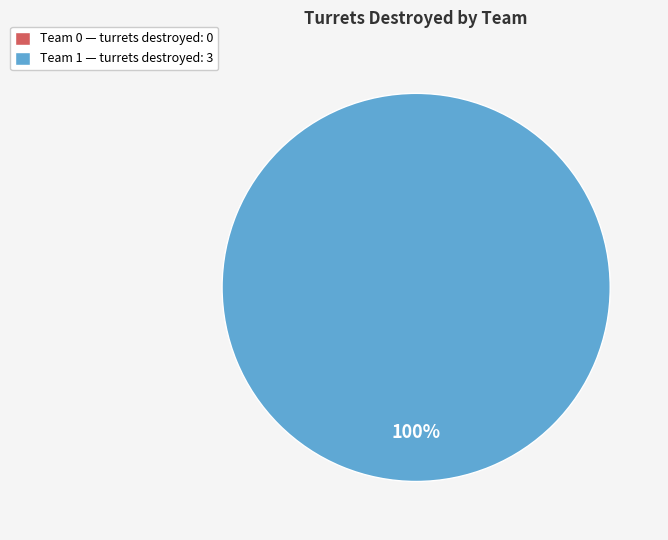

Does Team 1 account for over 50% of the chart?

Yes